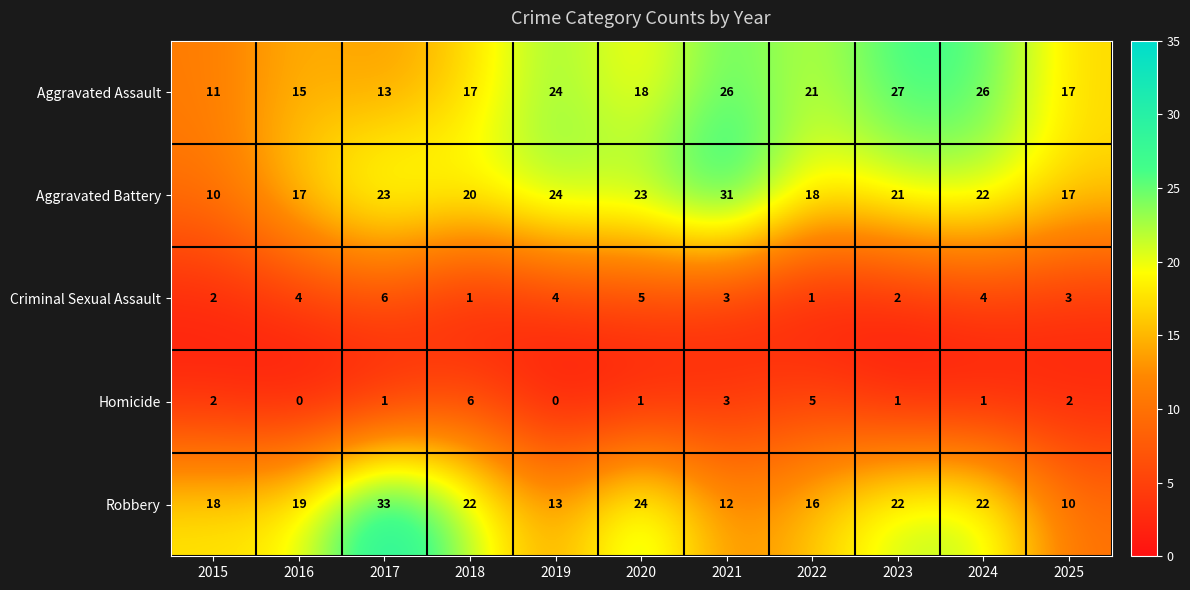

At which label does Robbery reach its peak?

2017